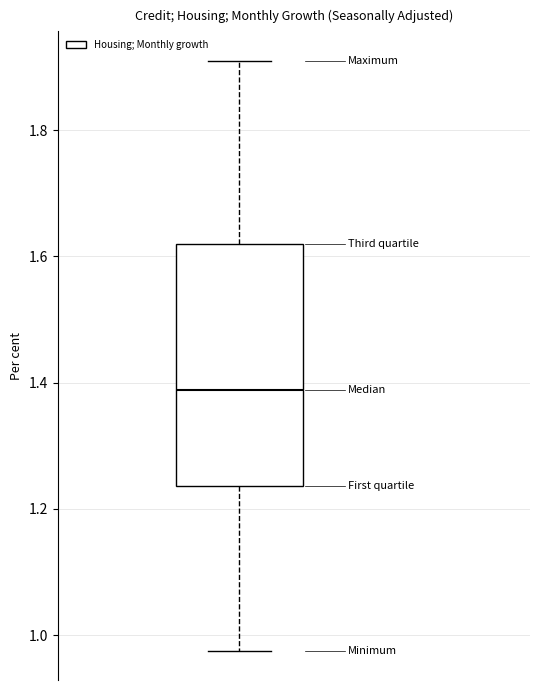

Transcribe this box plot: give where the median line is, the range the box spans, and where the two whiskers end, as read against the y-axis. The values are not printed on the chart, so give them approximately, as read against the axis.

median 1.38, box 1.24 to 1.62, whiskers 0.98 to 1.90